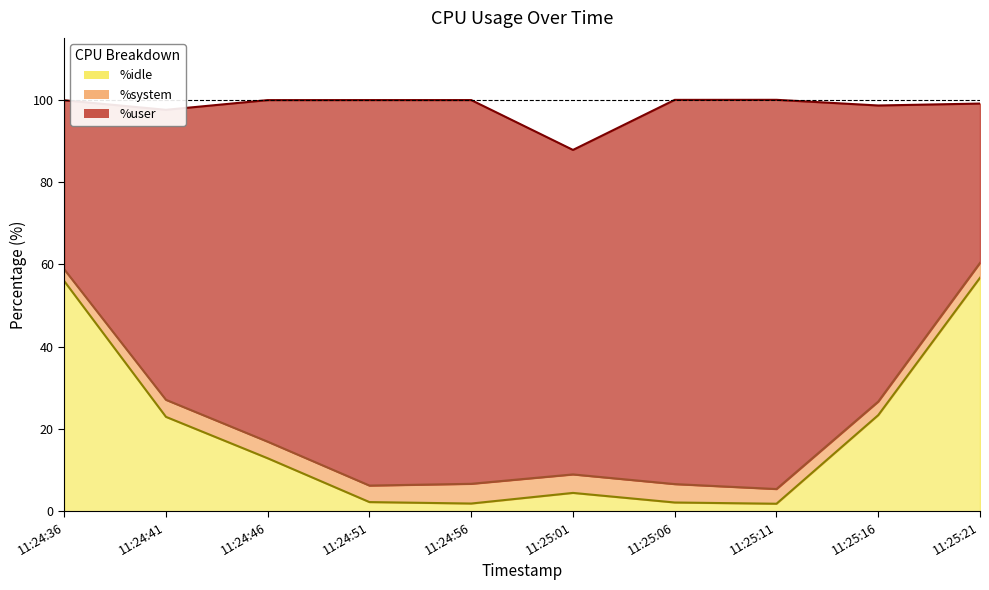

What is the difference between the maximum and minimum values in the %idle series?

54.9